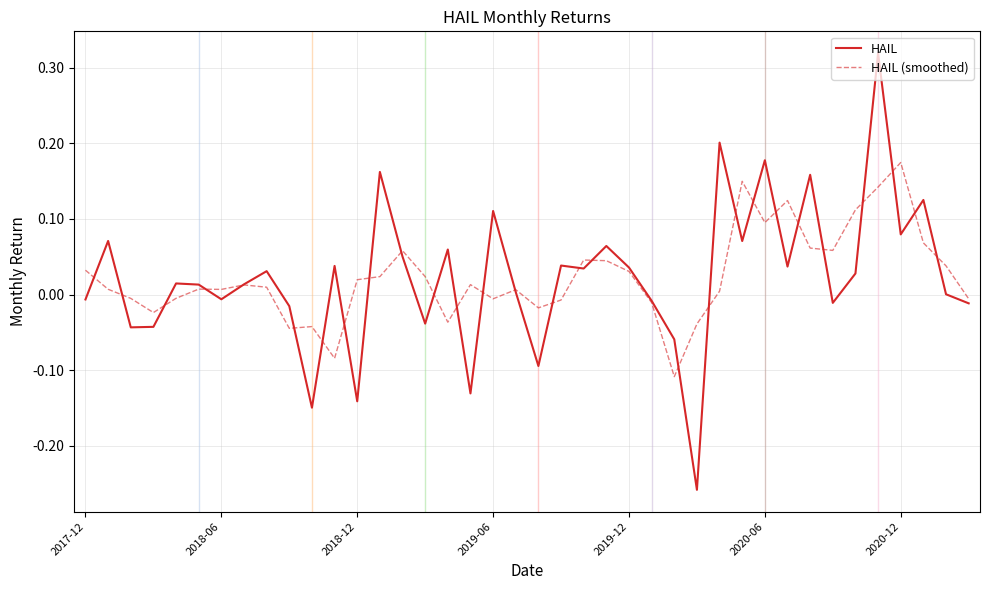

Which series has the largest range (max minus min)?

HAIL